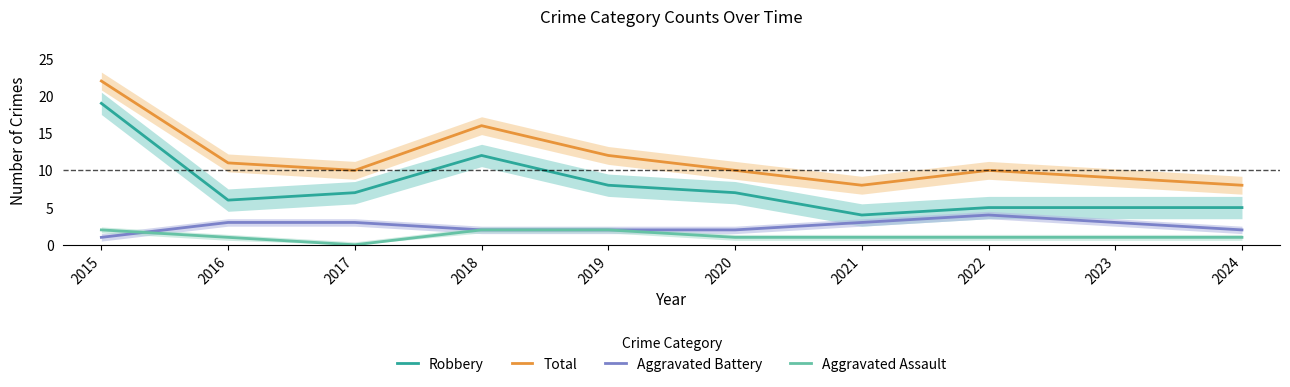

Where does the Aggravated Battery series first go above 3?

2022